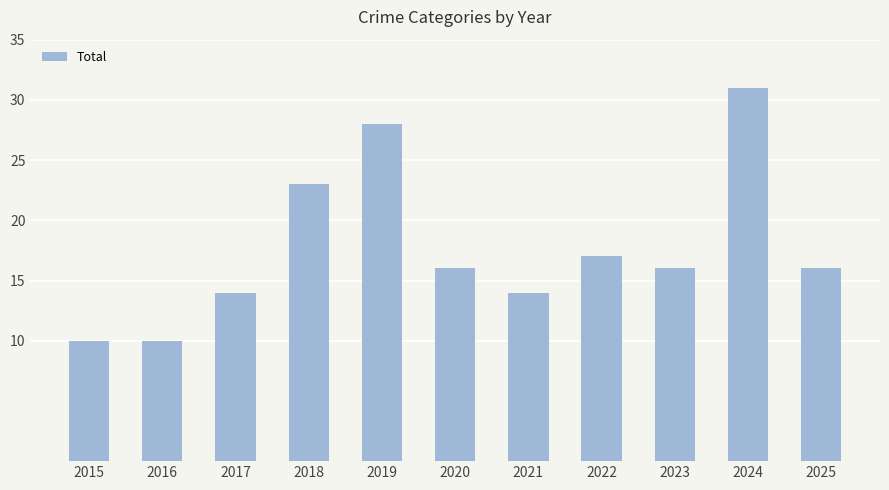

What is the difference between the values at 2021 and 2016?

4